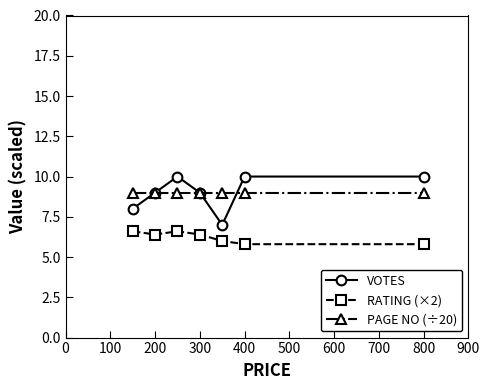

Reading left to right, transcribe all the data shown in this chart.

VOTES: 8.0	9.0	10.0	9.0	7.0	10.0	10.0
RATING (×2): 6.6	6.4	6.6	6.4	6.0	5.8	5.8
PAGE NO (÷20): 9.0	9.0	9.0	9.0	9.0	9.0	9.0